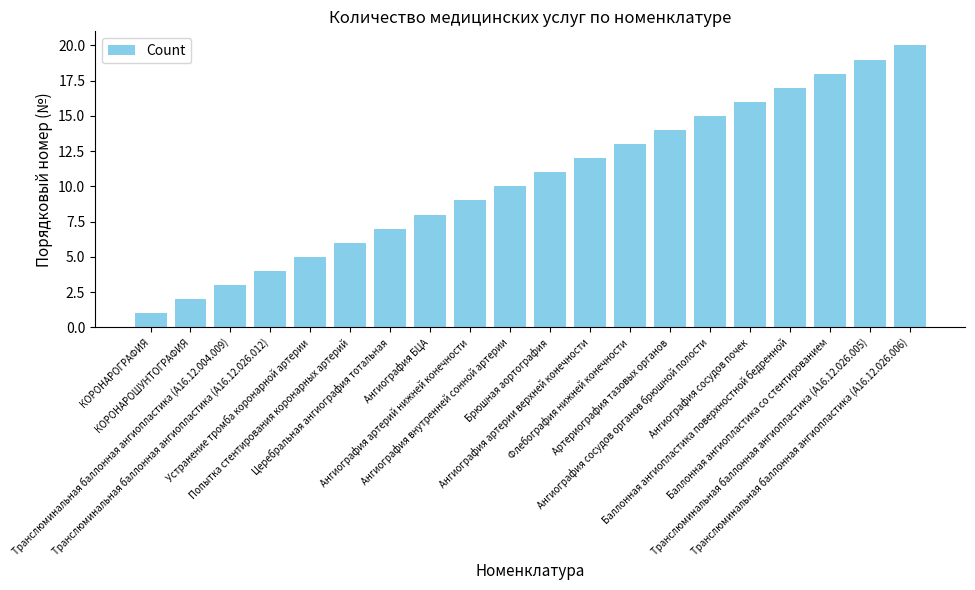

Which label corresponds to the largest value in the chart?

Транслюминальная баллонная ангиопластика (A16.12.026.006)